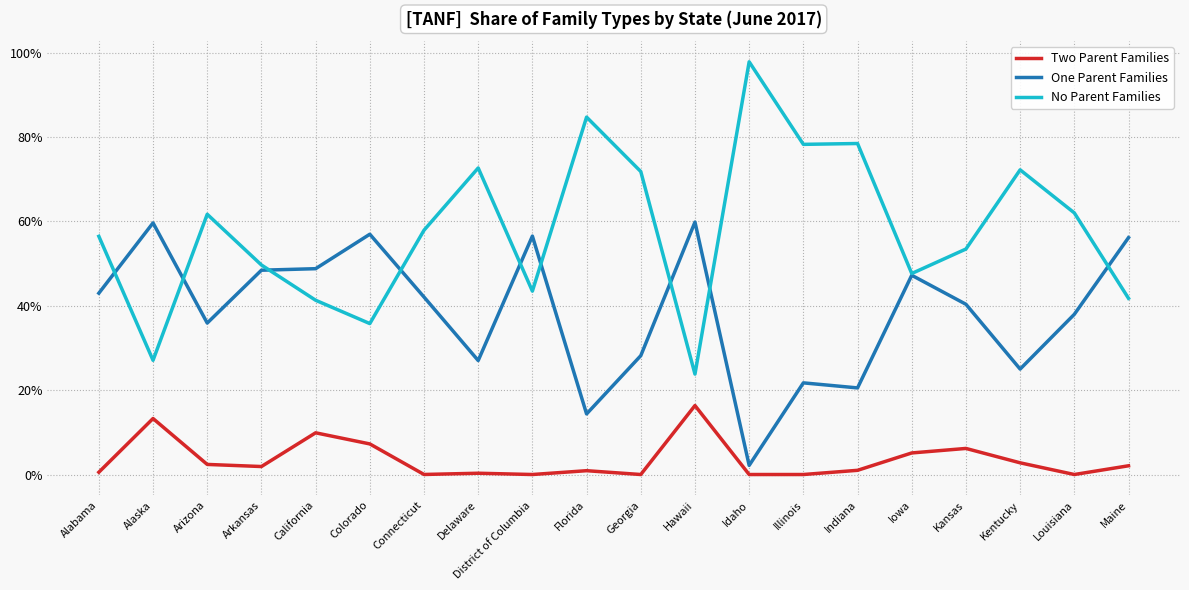

What are all the series names shown in the legend?

Two Parent Families, One Parent Families, No Parent Families